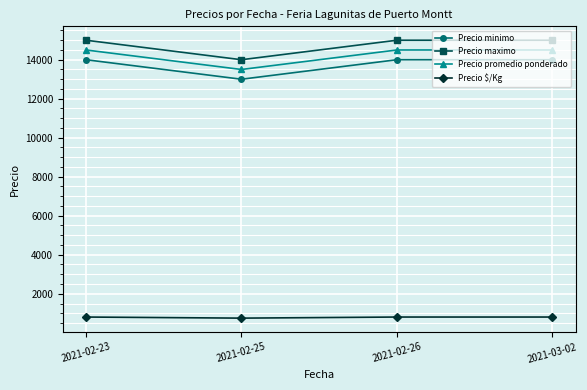

True or false: Precio $/Kg has a value of 806 at 2021-02-26.

True